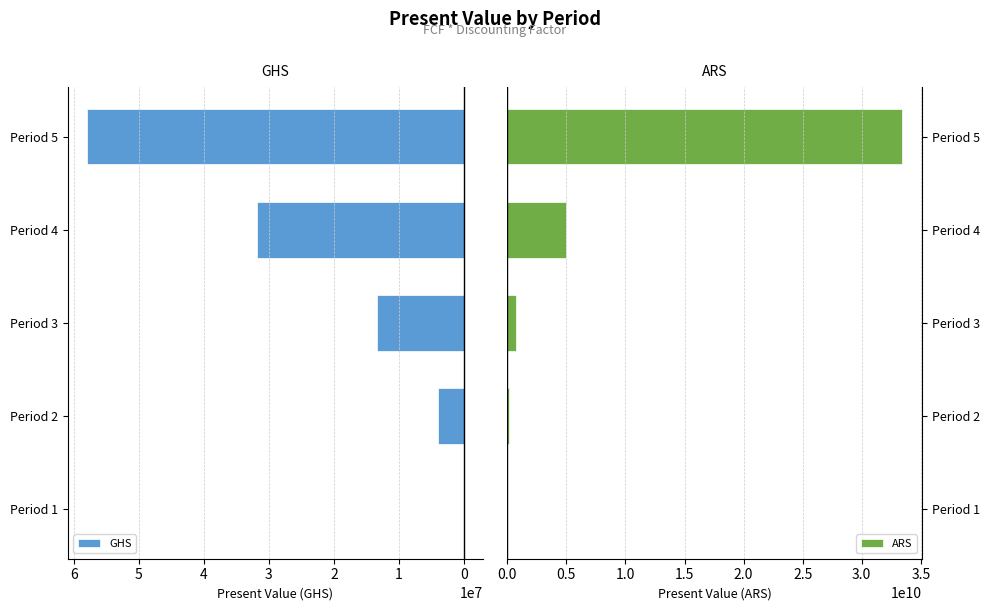

What is the highest value of the ARS series?

33444356997.9